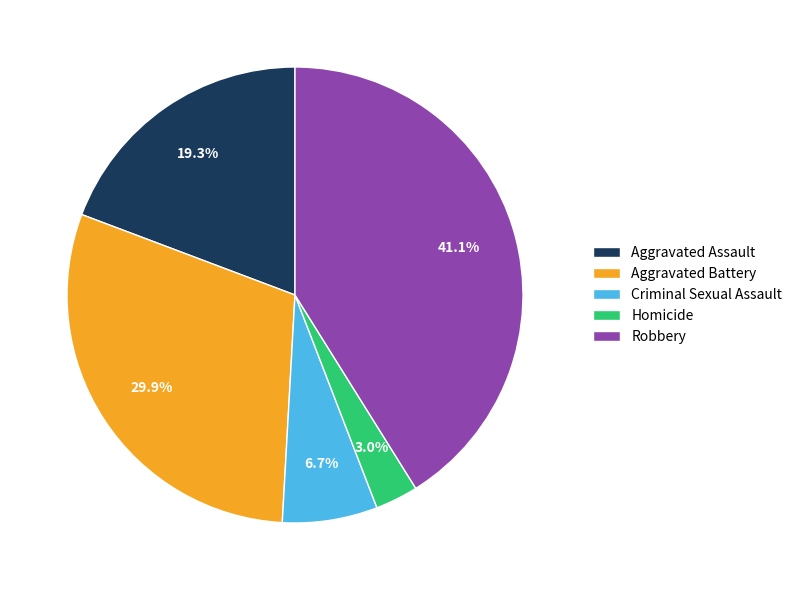

What percentage is NOT represented by Aggravated Assault?

80.7%